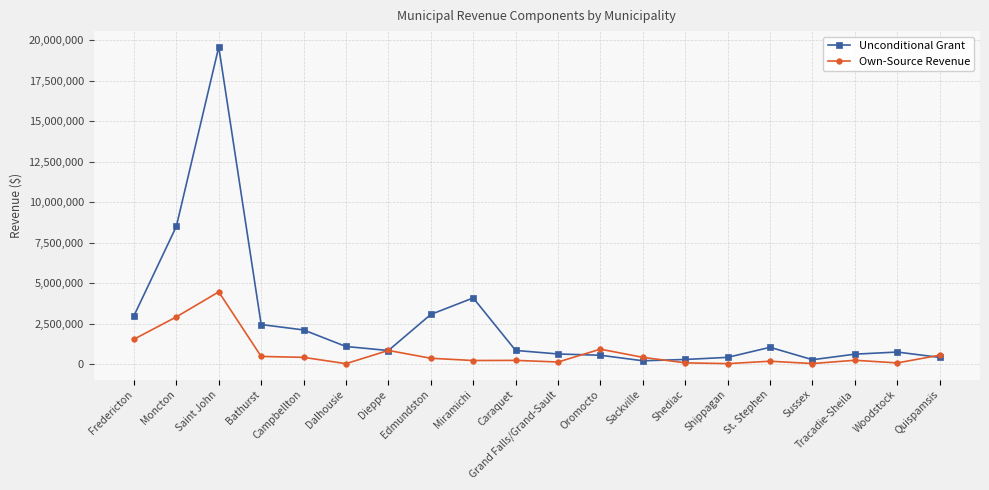

List the series in order of their peak value, highest first.

Unconditional Grant, Own-Source Revenue